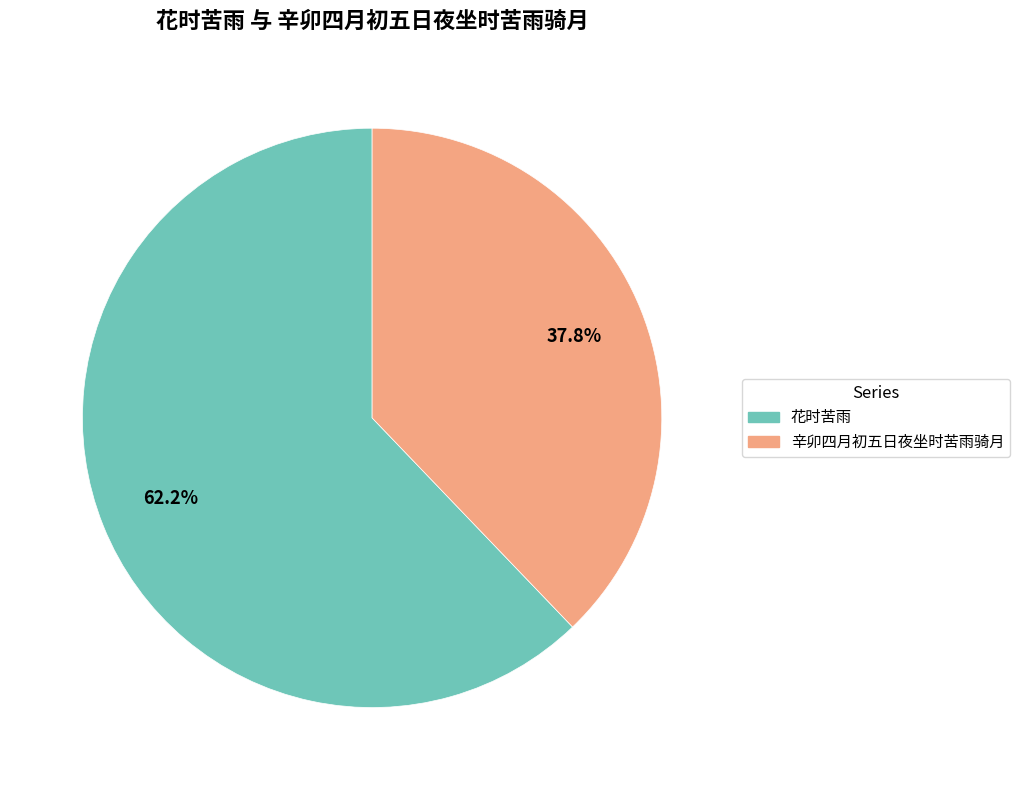

Rank the categories by value from lowest to highest.

辛卯四月初五日夜坐时苦雨骑月, 花时苦雨